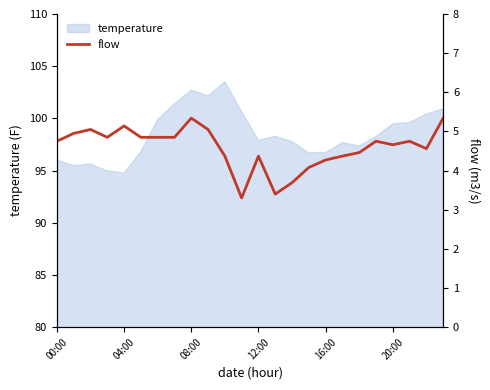

How many points are lower than both their immediate neighbors (excluding endpoints)?

5